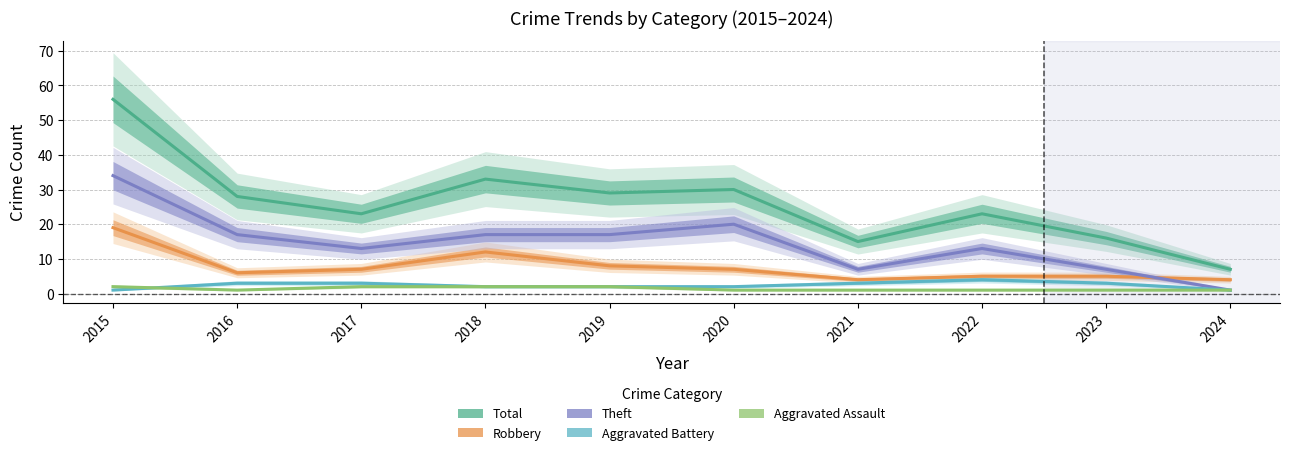

What is the value of the Total point at the 4th from the left?

33